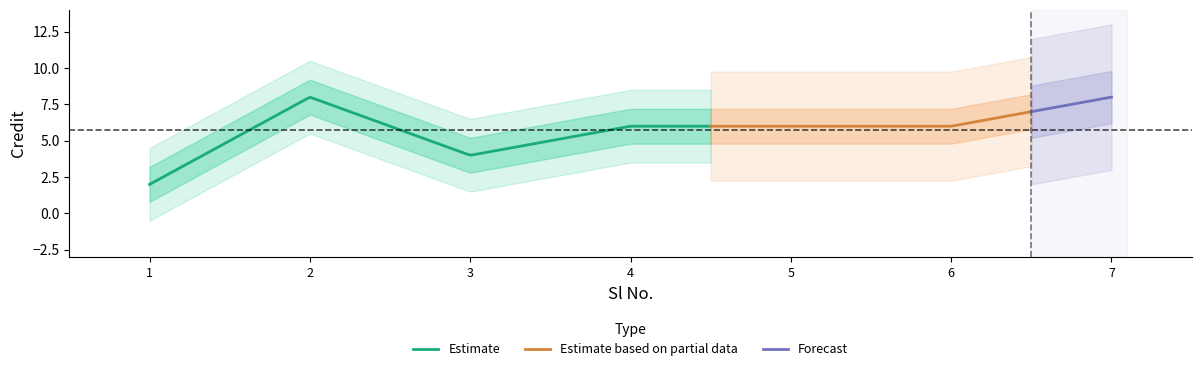

True or false: there are more than 2 points higher than both neighbors.

False